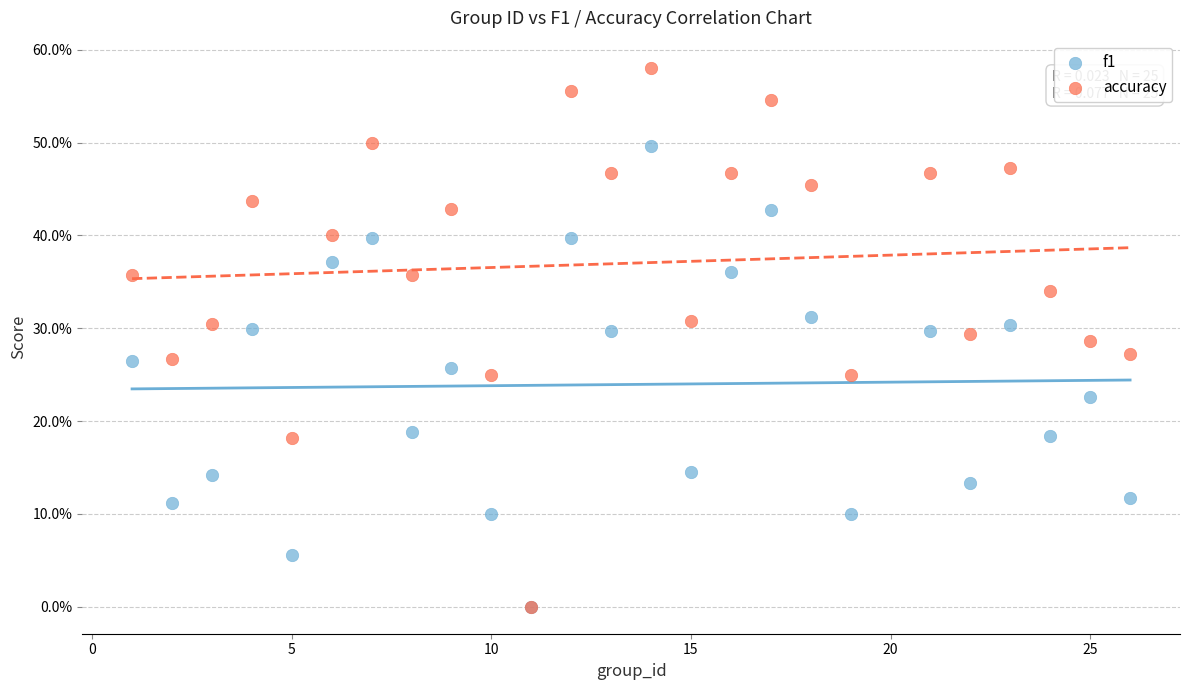

What are all the series names shown in the legend?

f1, accuracy